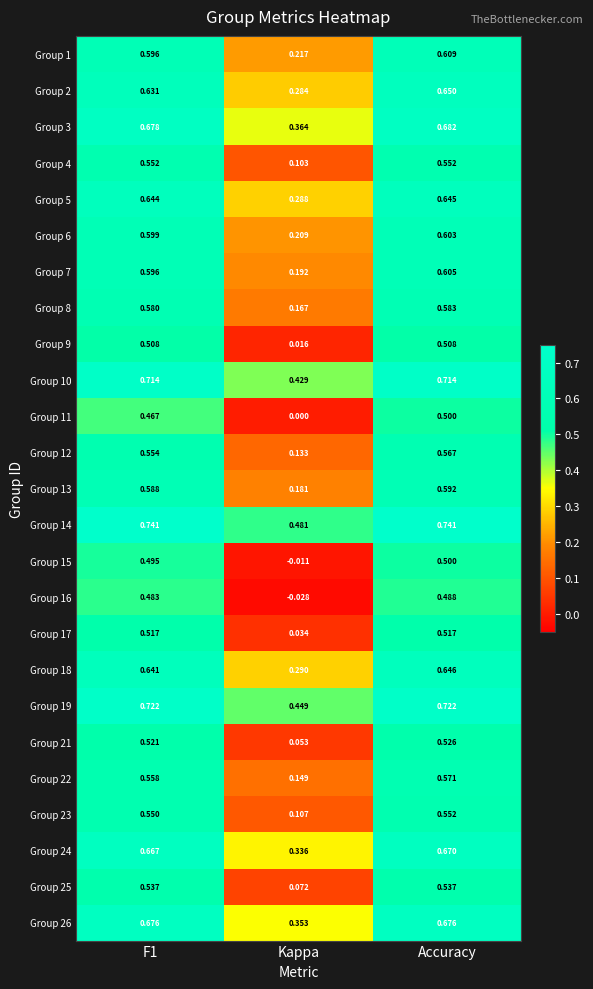

Which category has the lowest value in the Group 23 series?

Kappa